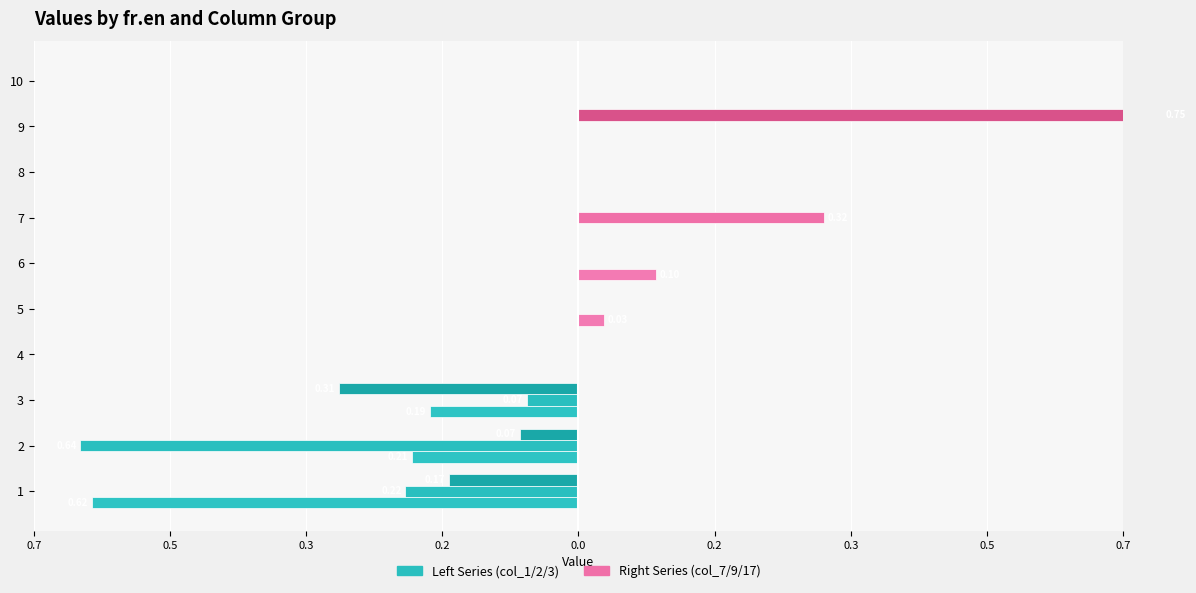

What is the smallest value displayed?

-0.6